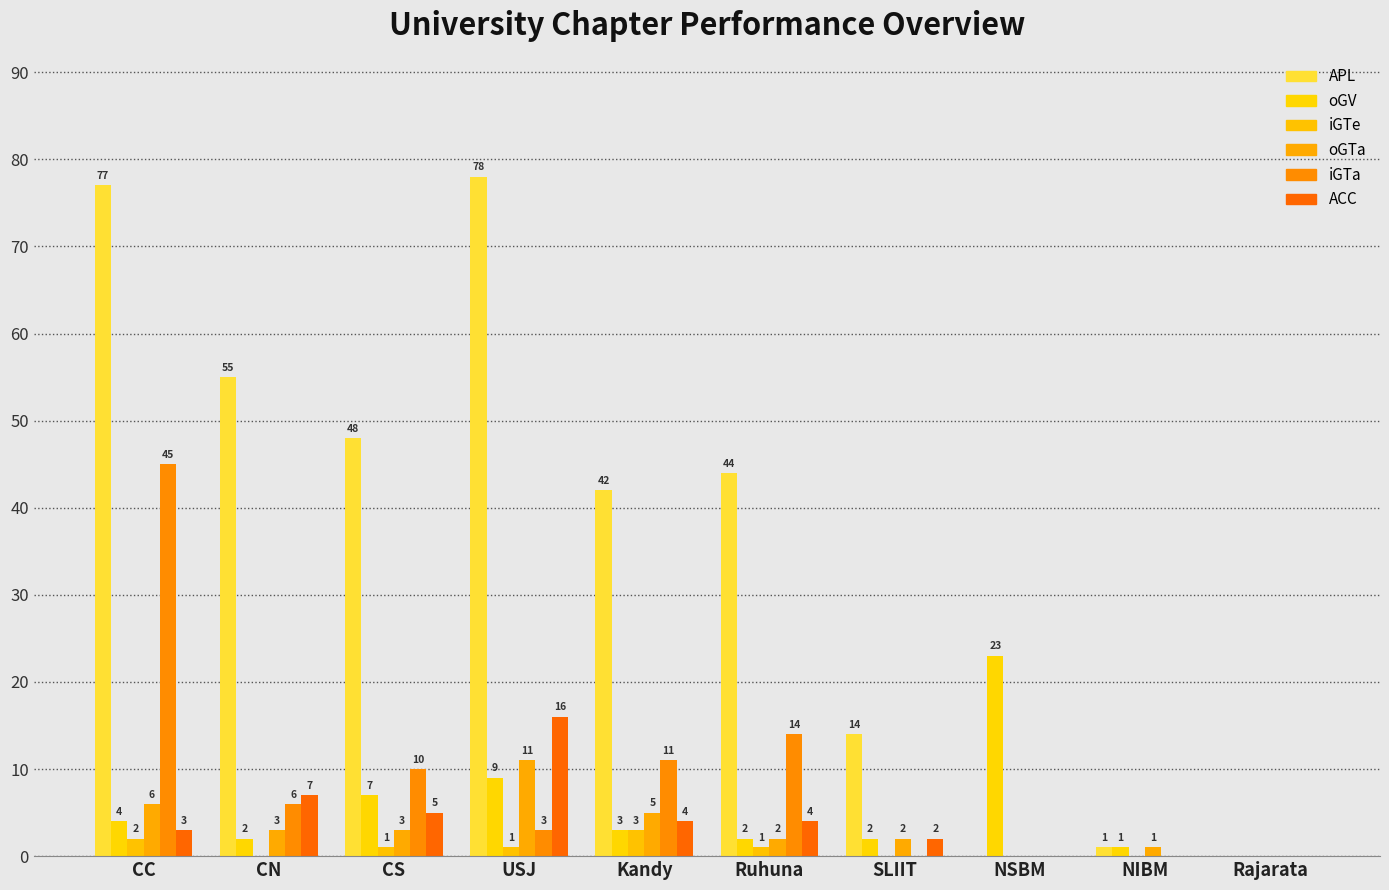

Does the chart contain stacked bars?

No